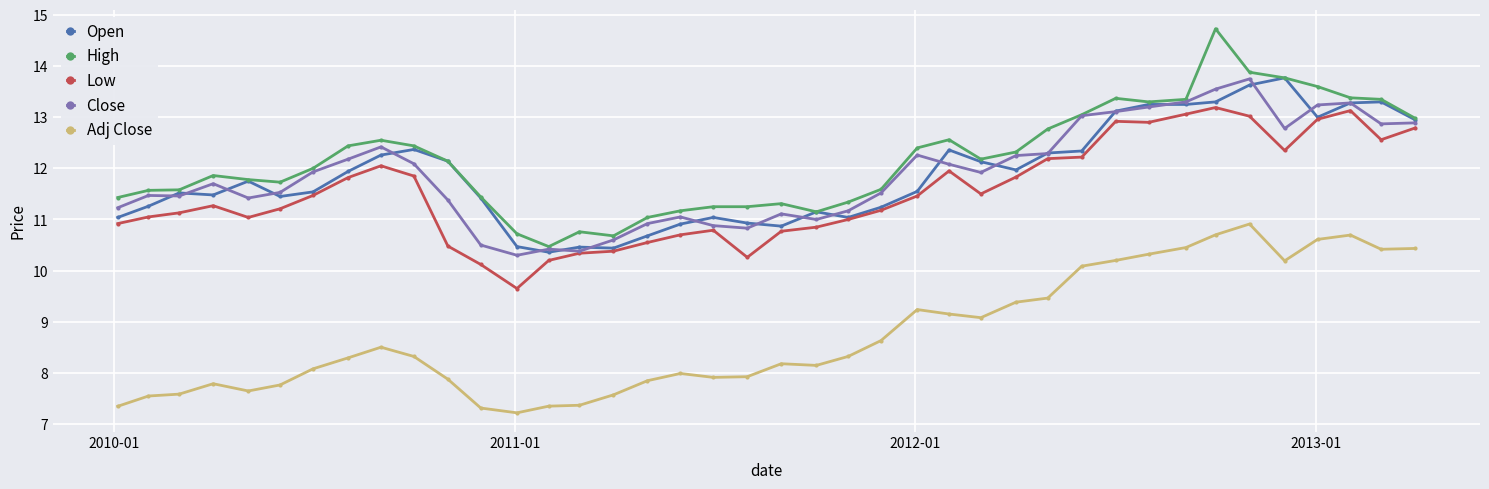

What is the value of the Low point at the 40th from the left?

12.8